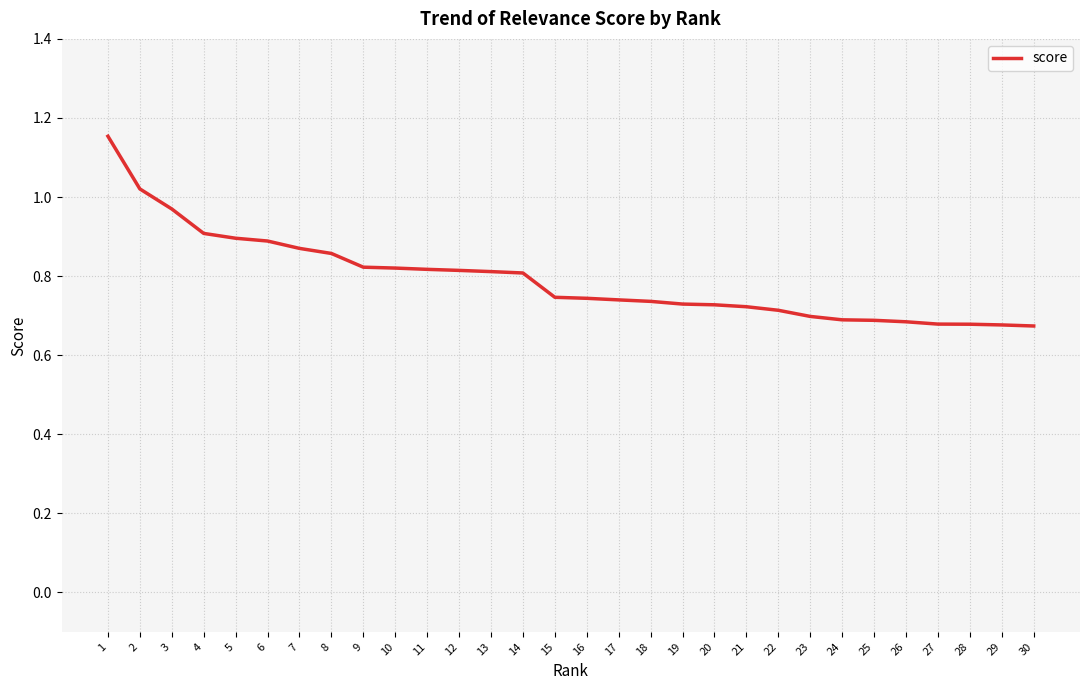

The value at 28 is 0.7. True or false?

True